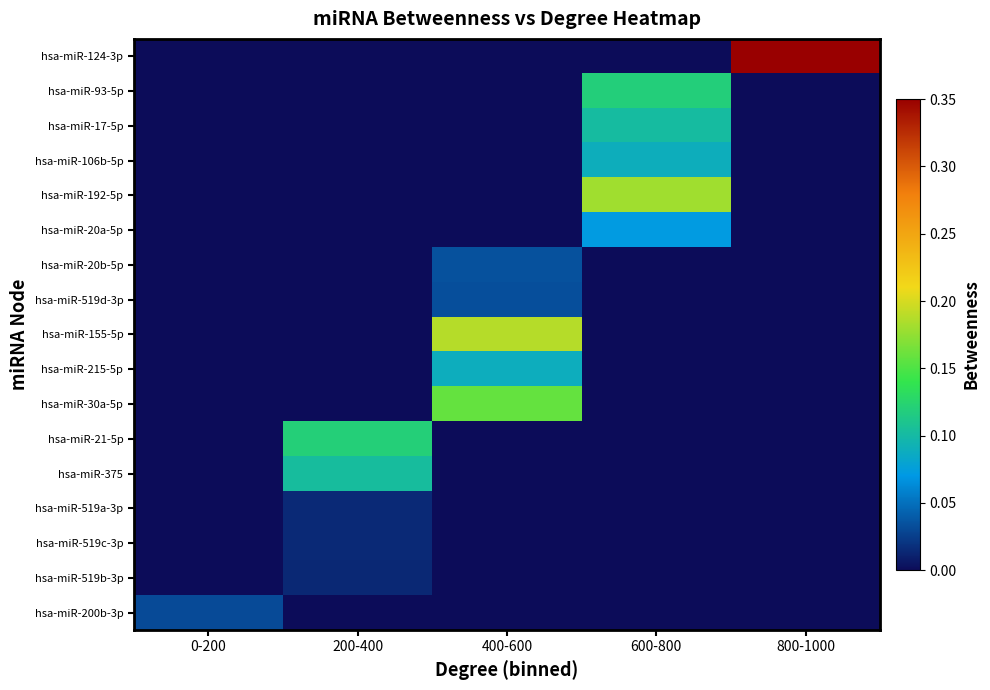

At which category is the sum across all series the highest?

600-800